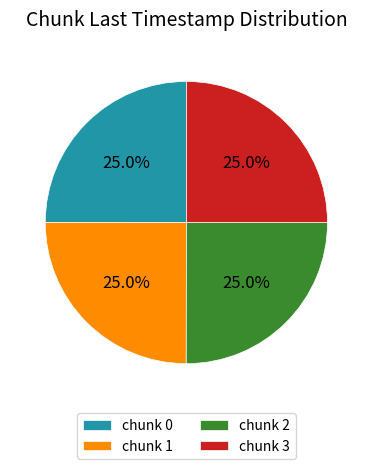

What is the ratio of the value at chunk 0 to the value at chunk 1?

1.0